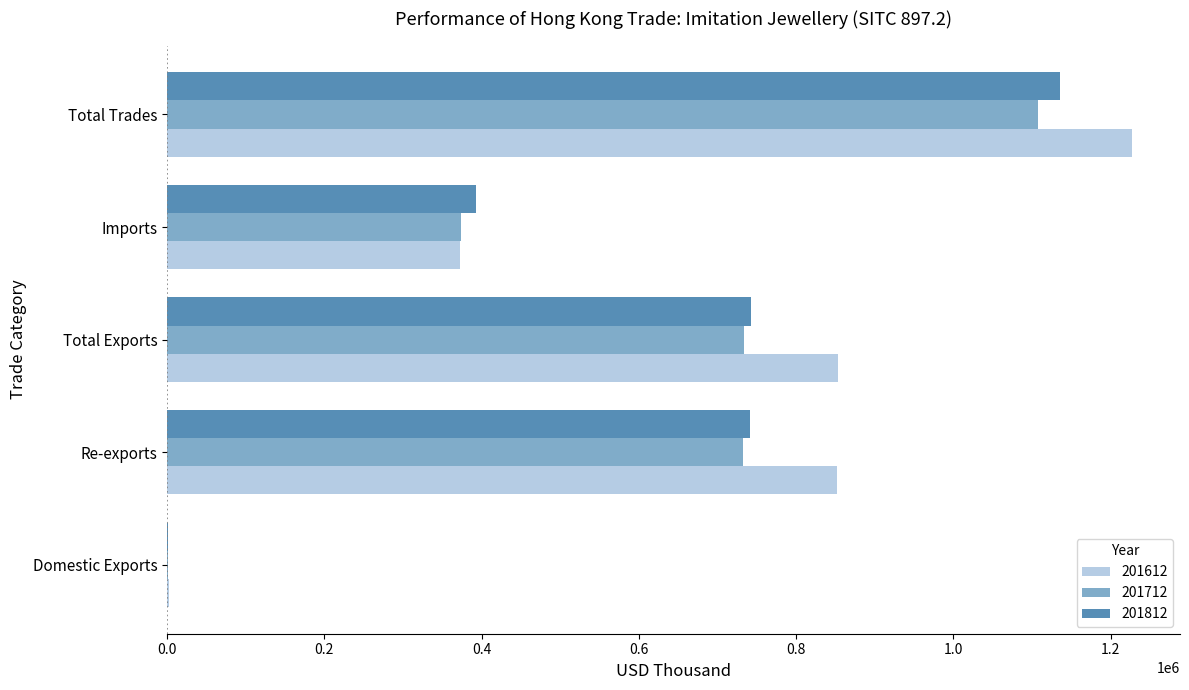

What is the sum of all 201812 values?

3013162.9